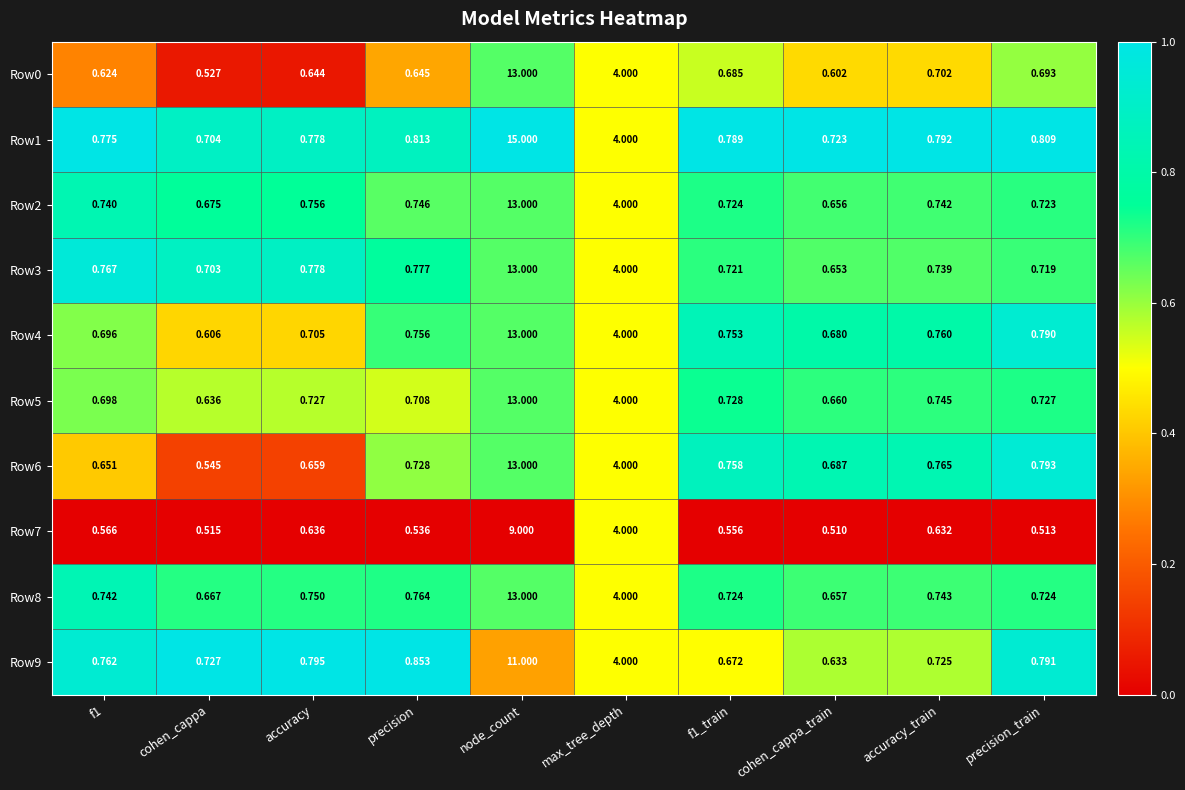

Which category has the highest value in the Row6 series?

node_count